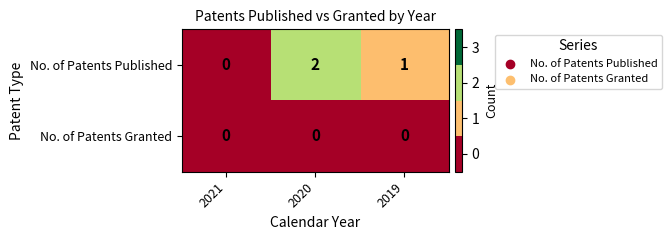

Is it true that No. of Patents Published equals 1 at 2021?

False